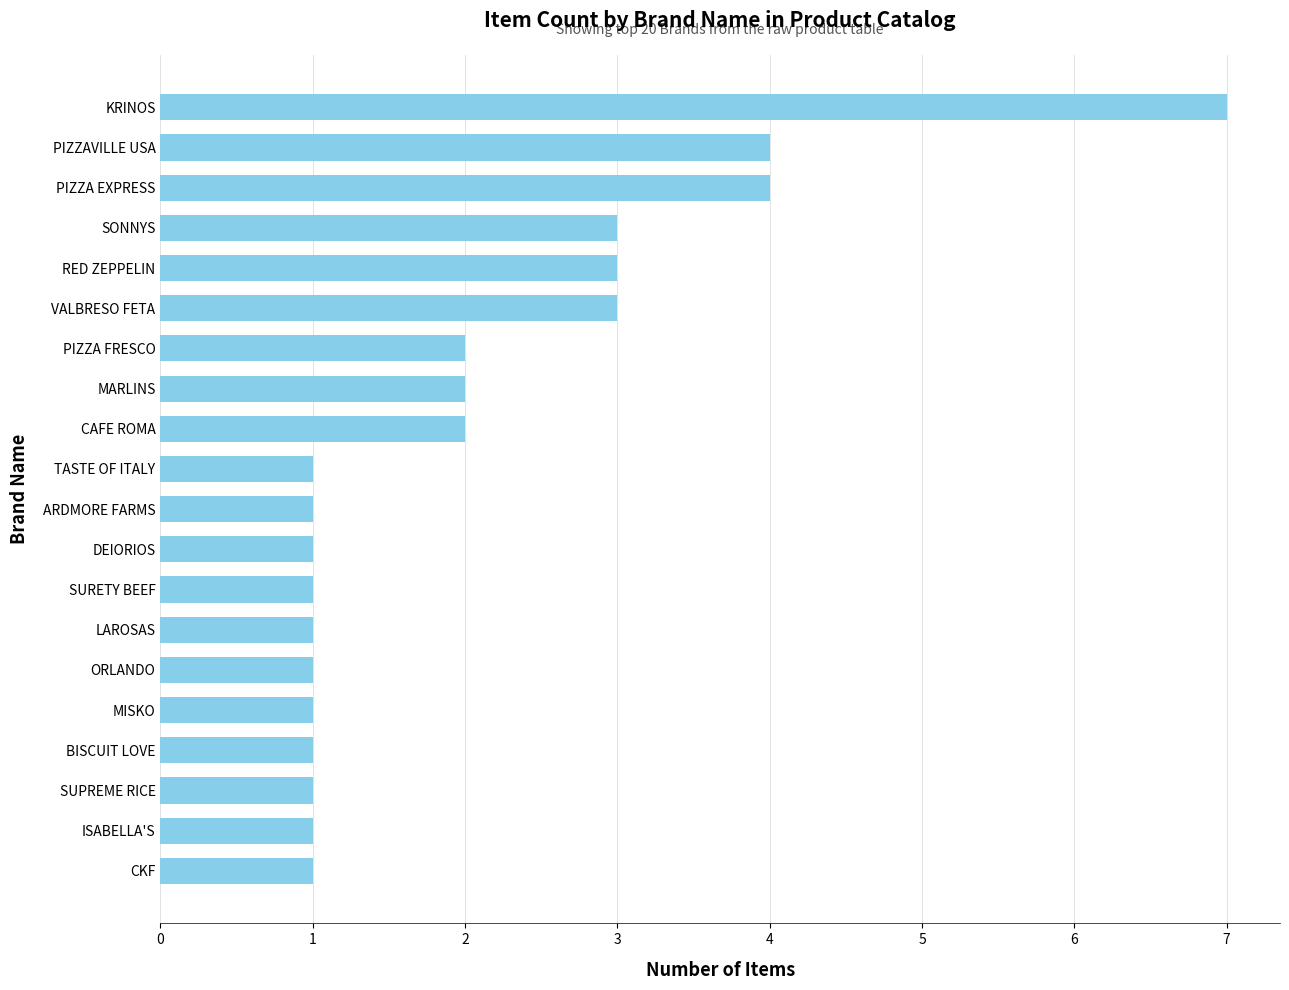

Count the number of data series in this chart.

1